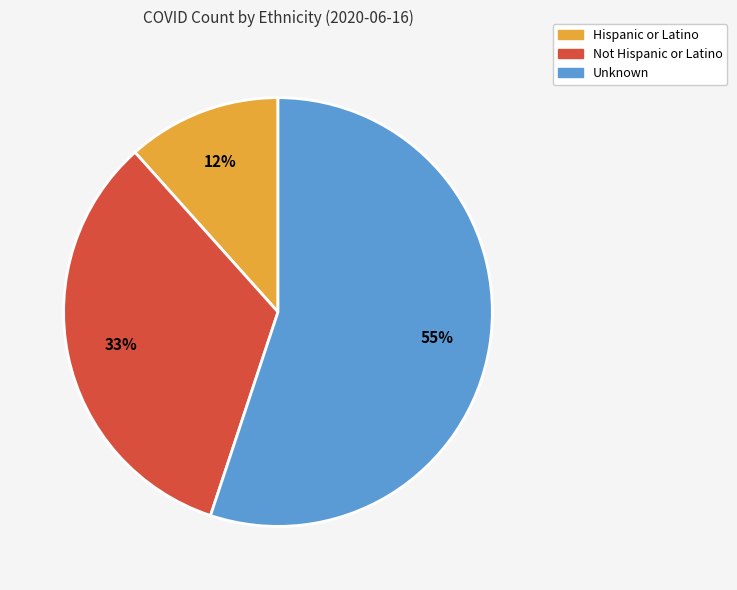

To the nearest percent, what is the difference between the largest and smallest slice percentages?

43%